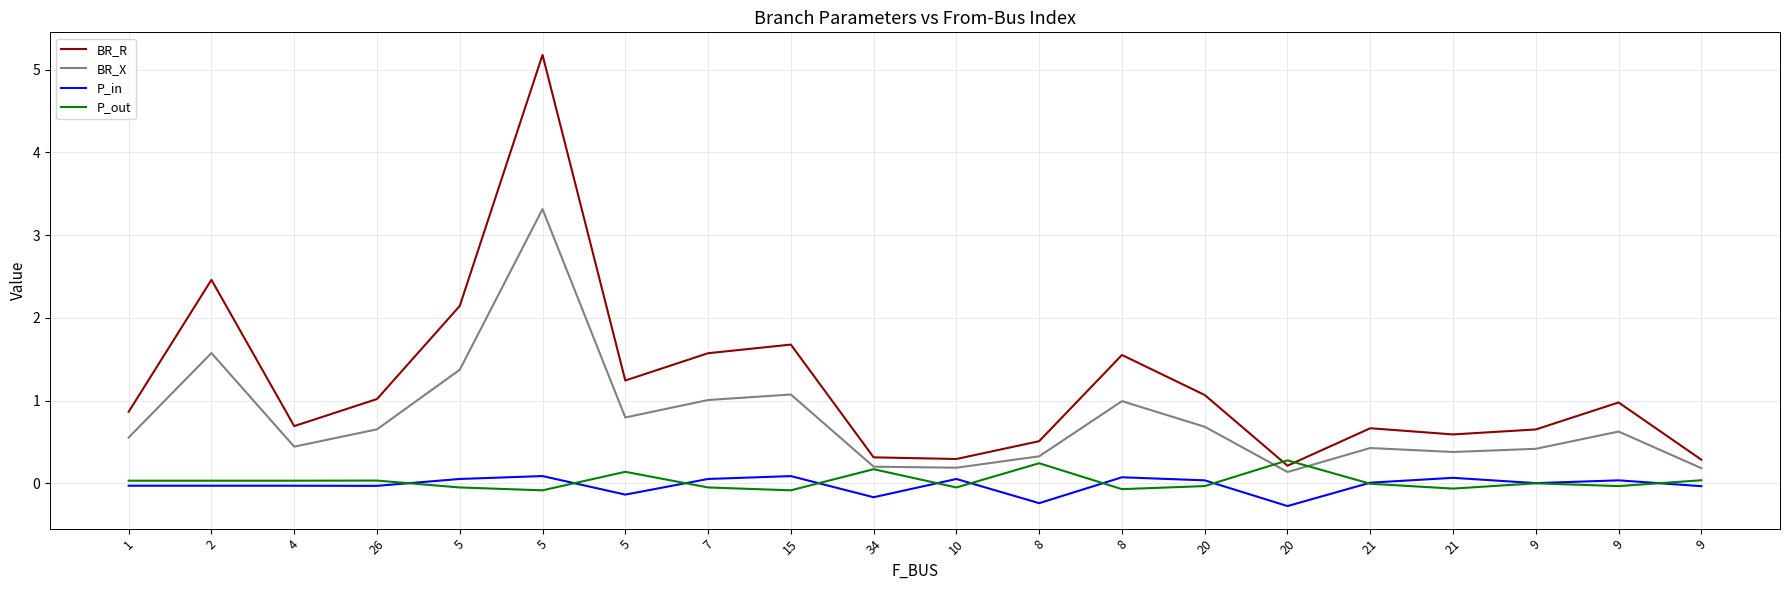

Does the chart have visible grid lines?

Yes